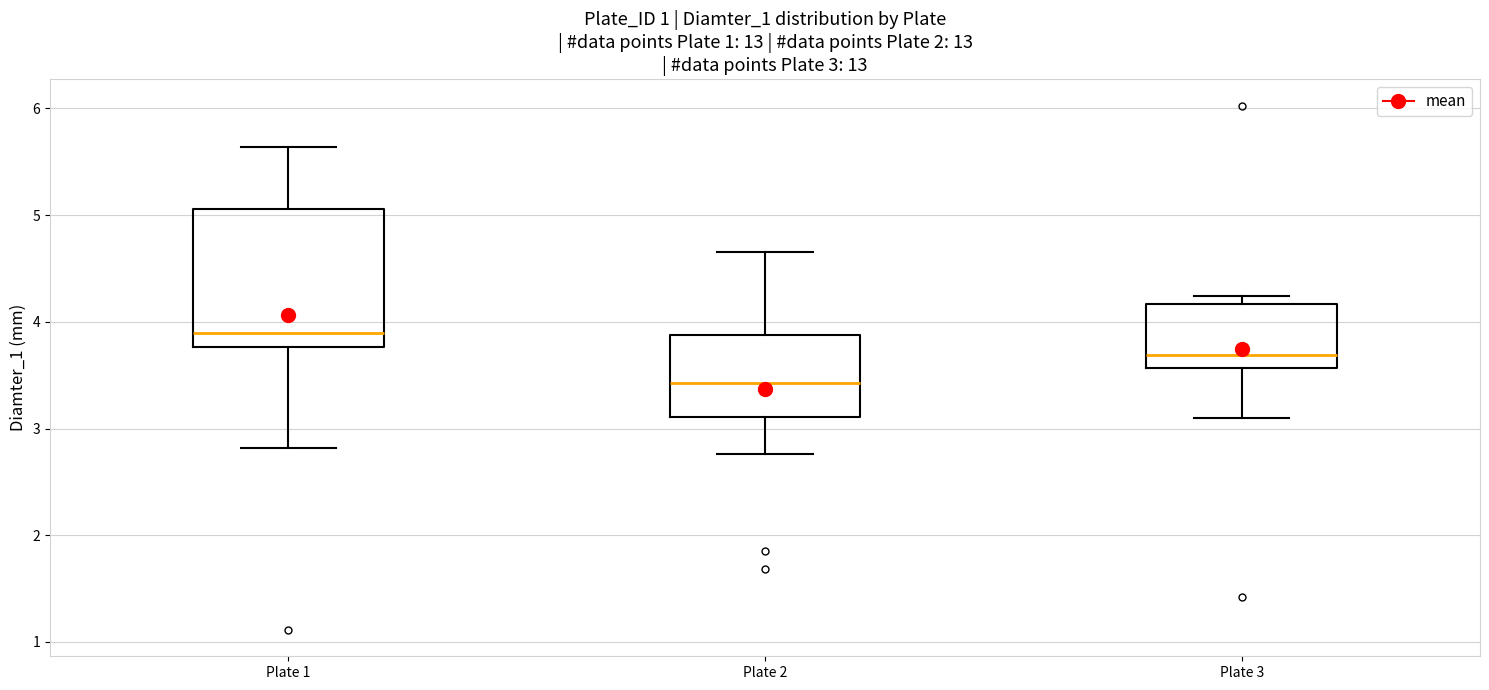

Which box's median line is the highest?

Plate 1